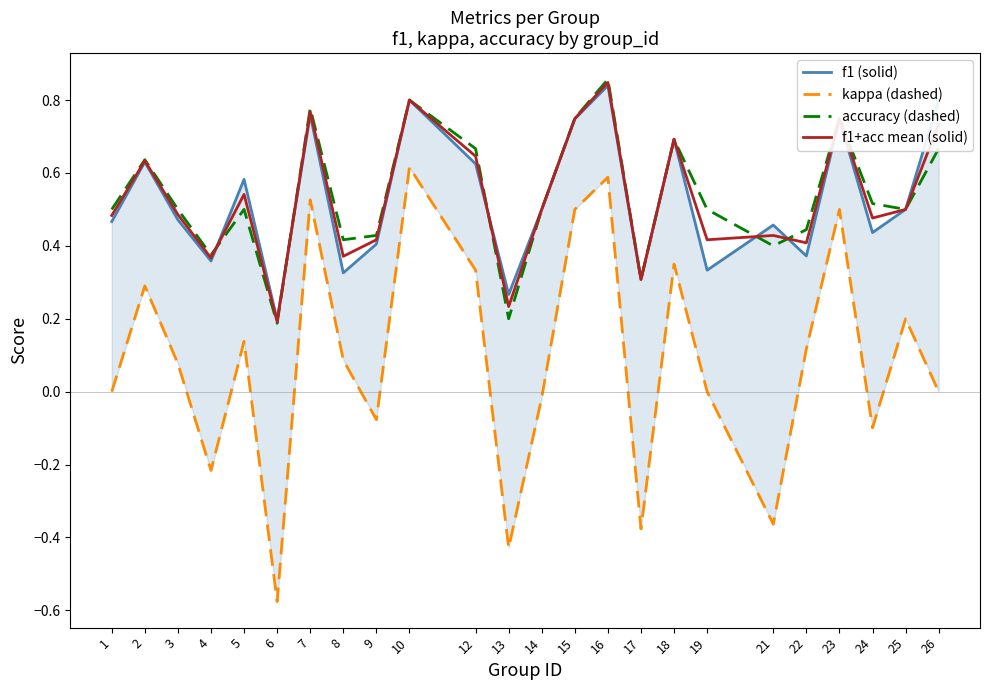

Reading left to right, what are all the values shown in this chart?

f1 (solid): 1=0.5	2=0.6	3=0.5	4=0.4	5=0.6	6=0.2	7=0.8	8=0.3	9=0.4	10=0.8	12=0.6	13=0.3	14=0.5	15=0.7	16=0.8	17=0.3	18=0.7	19=0.3	21=0.5	22=0.4	23=0.7	24=0.4	25=0.5	26=0.8
kappa (dashed): 1=0.0	2=0.3	3=0.1	4=-0.2	5=0.1	6=-0.6	7=0.5	8=0.1	9=-0.1	10=0.6	12=0.3	13=-0.4	14=-0.0	15=0.5	16=0.6	17=-0.4	18=0.3	19=0.0	21=-0.4	22=0.1	23=0.5	24=-0.1	25=0.2	26=0.0
accuracy (dashed): 1=0.5	2=0.6	3=0.5	4=0.4	5=0.5	6=0.2	7=0.8	8=0.4	9=0.4	10=0.8	12=0.7	13=0.2	14=0.5	15=0.8	16=0.9	17=0.3	18=0.7	19=0.5	21=0.4	22=0.4	23=0.8	24=0.5	25=0.5	26=0.7
f1+acc mean (solid): 1=0.5	2=0.6	3=0.5	4=0.4	5=0.5	6=0.2	7=0.8	8=0.4	9=0.4	10=0.8	12=0.6	13=0.2	14=0.5	15=0.7	16=0.8	17=0.3	18=0.7	19=0.4	21=0.4	22=0.4	23=0.7	24=0.5	25=0.5	26=0.7